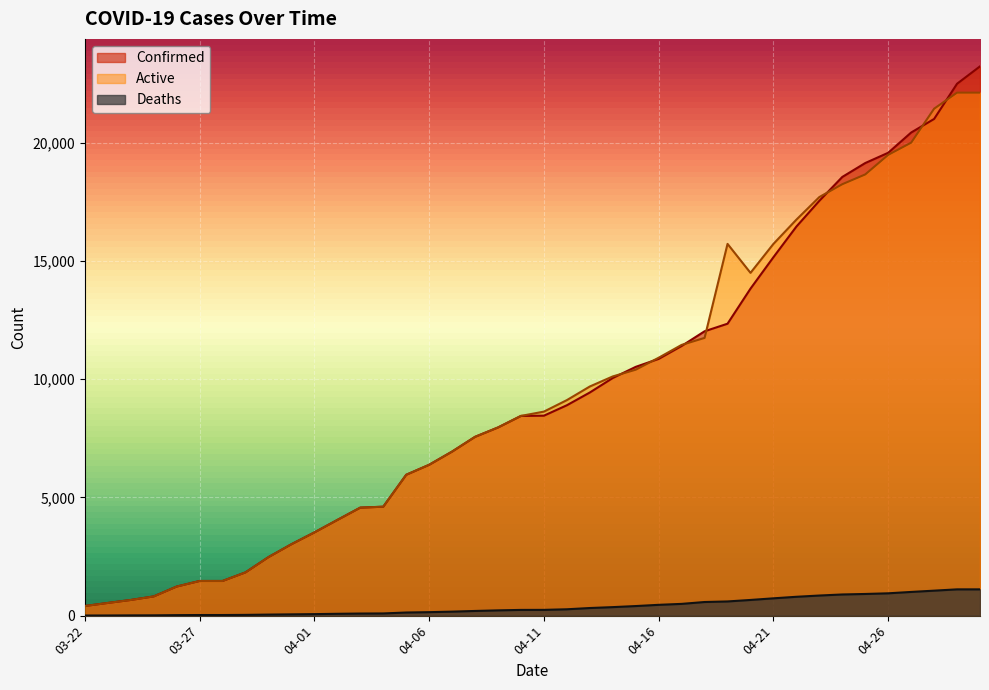

What is the label of the 23rd point from the right?

04-08